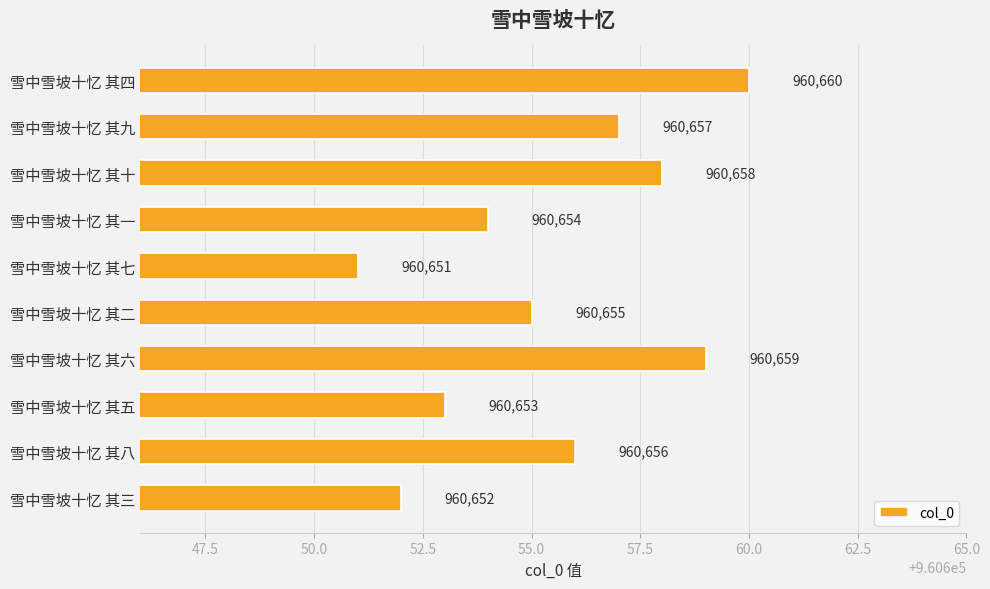

List the labels in order of value, largest first.

雪中雪坡十忆 其四, 雪中雪坡十忆 其六, 雪中雪坡十忆 其十, 雪中雪坡十忆 其九, 雪中雪坡十忆 其八, 雪中雪坡十忆 其二, 雪中雪坡十忆 其一, 雪中雪坡十忆 其五, 雪中雪坡十忆 其三, 雪中雪坡十忆 其七